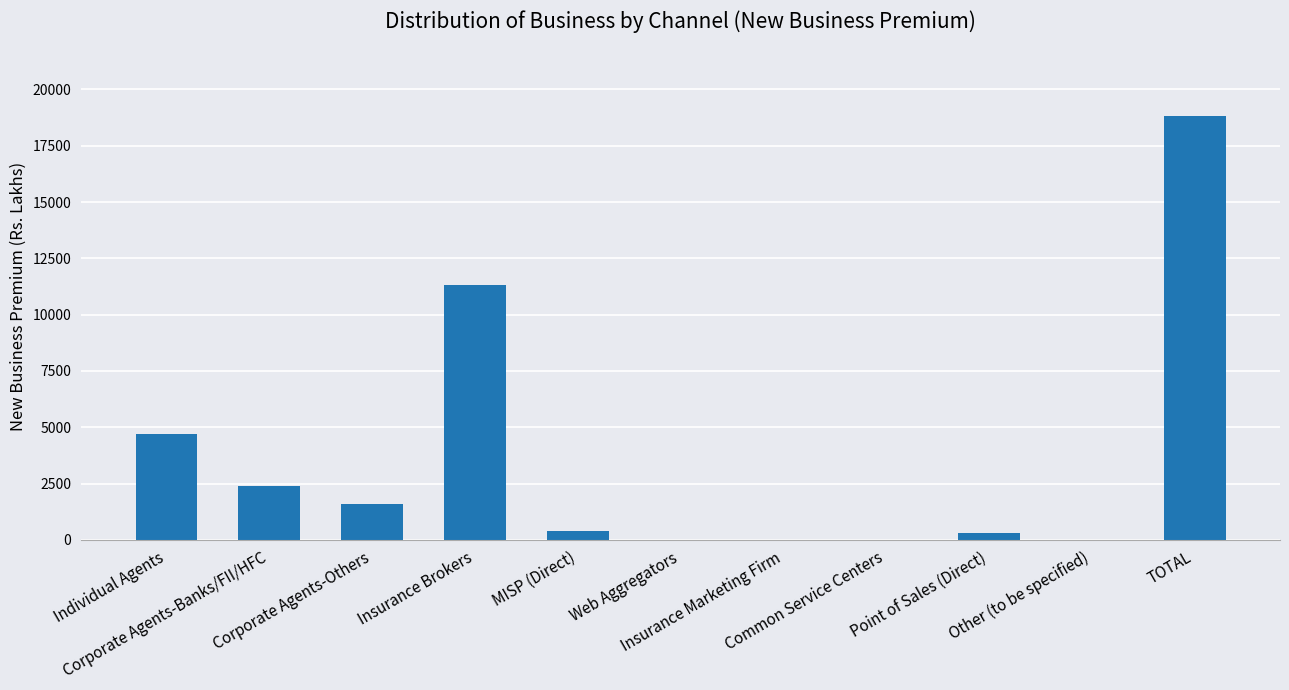

How many data points does each series have?

11